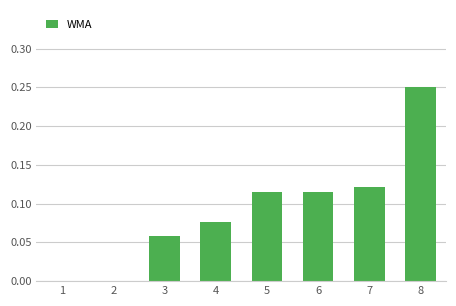

What is the sum of all values?

0.7